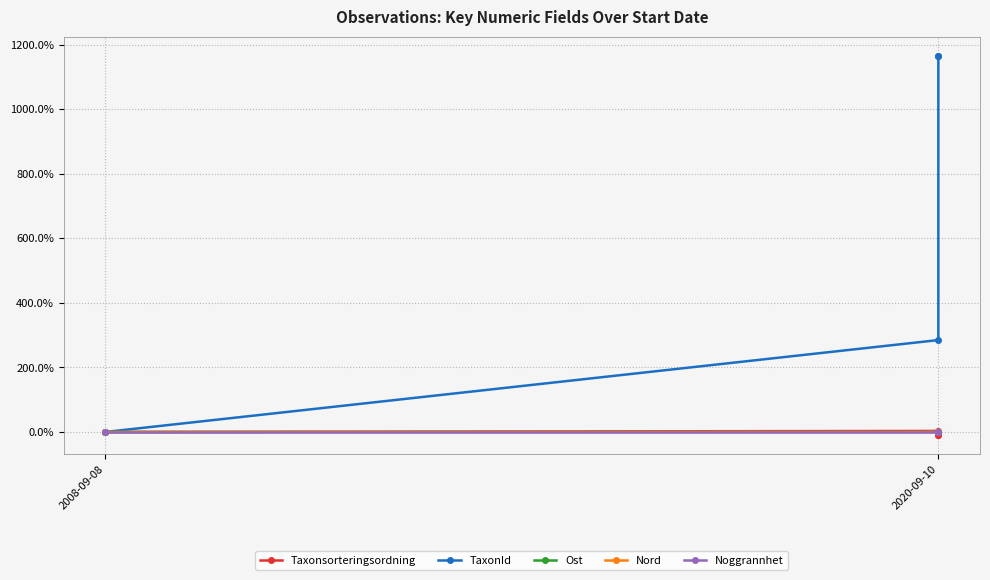

What is the total value across all series at 2020-09-10?

288.0